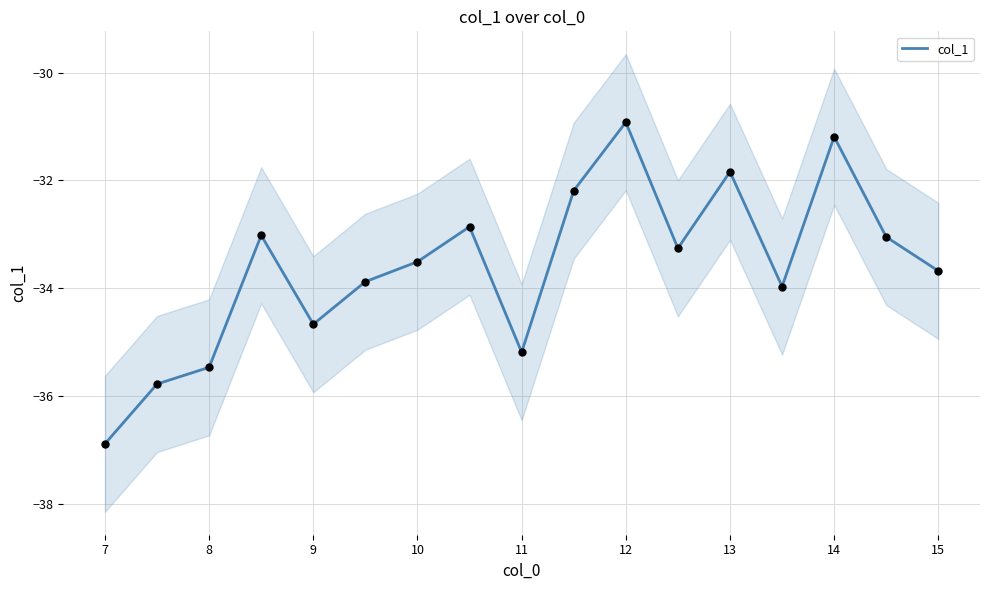

Which category has the highest value in the col_1 series?

12